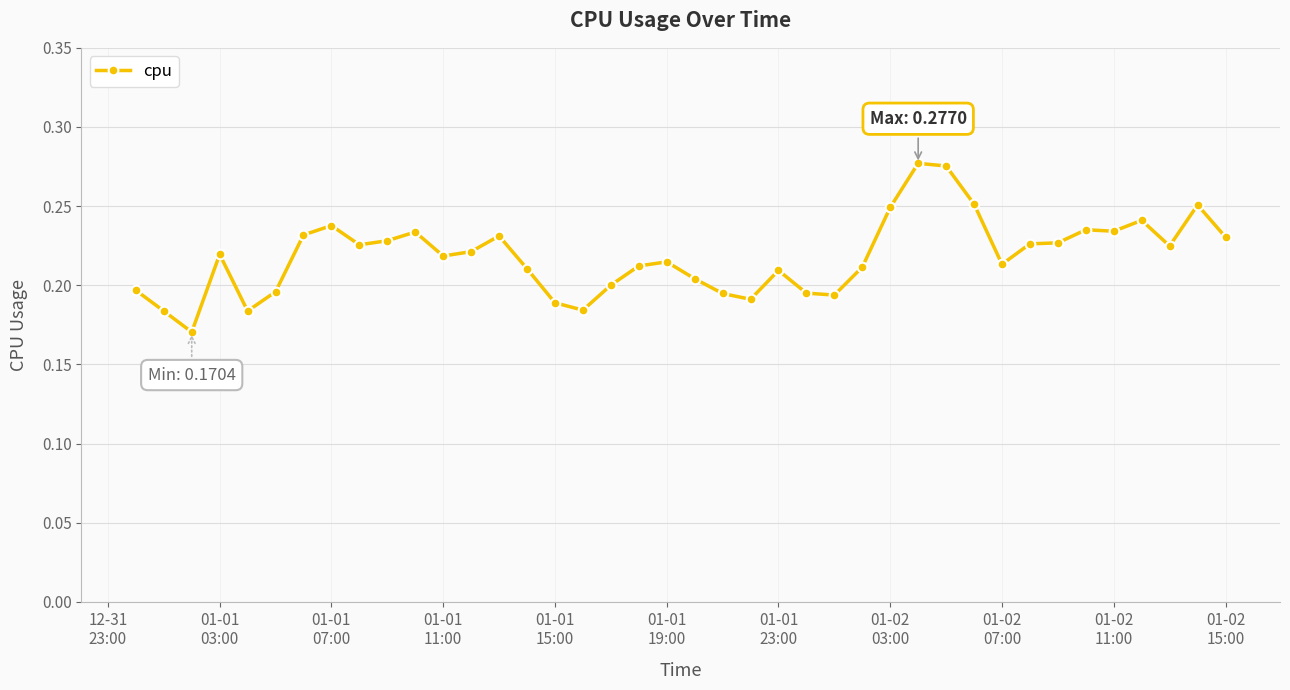

Count the values in the range 0 to 1.

40